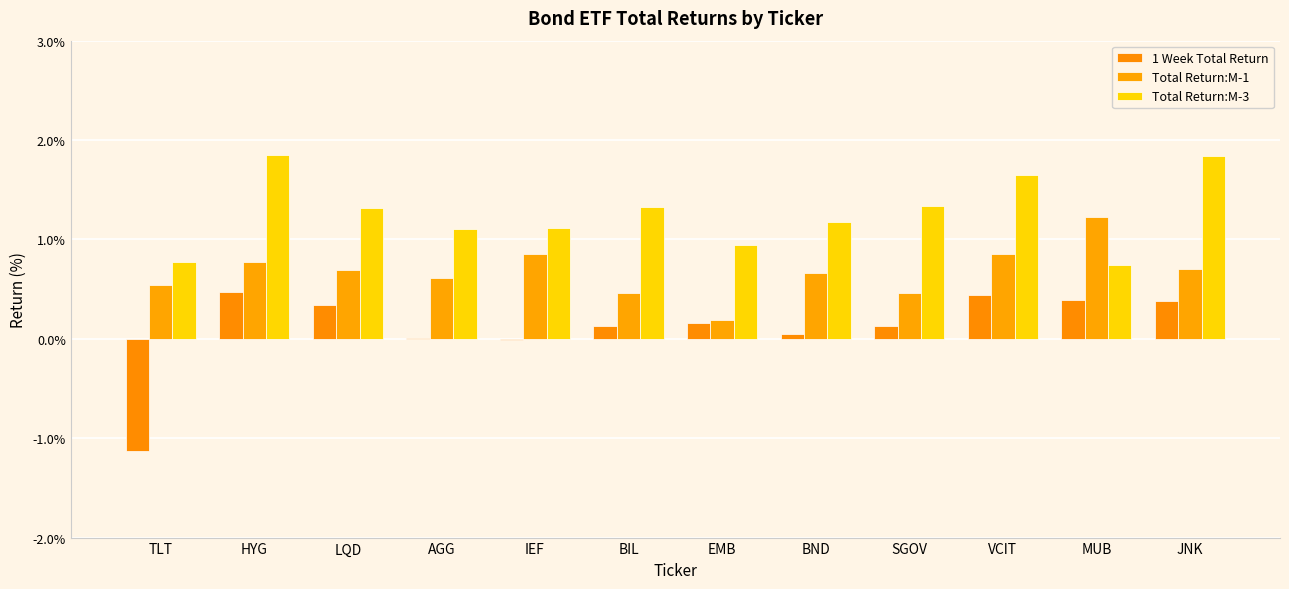

At which label is Total Return:M-3 closest to 1?

EMB